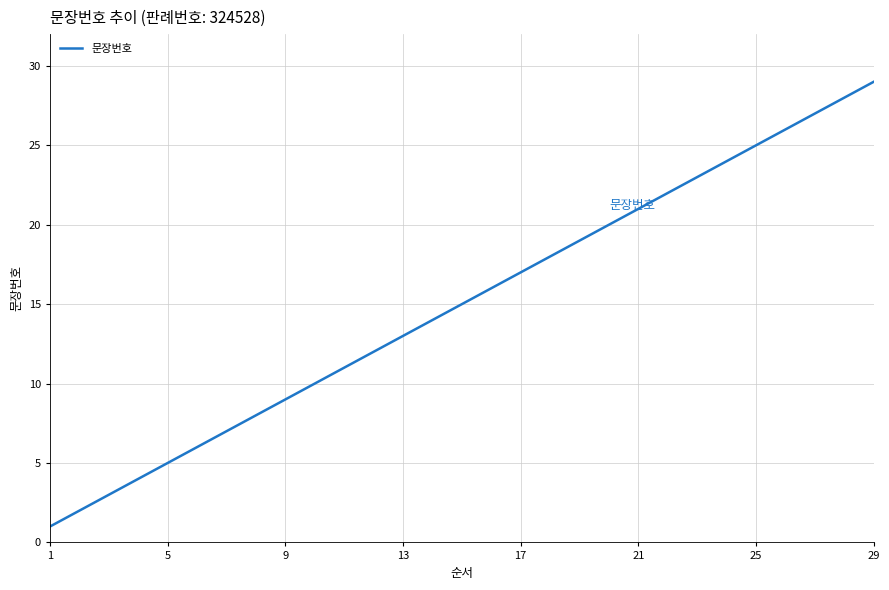

Reading right to left, extract all data points from this chart.

29	28	27	26	25	24	23	22	21	20	19	18	17	16	15	14	13	12	11	10	9	8	7	6	5	4	3	2	1